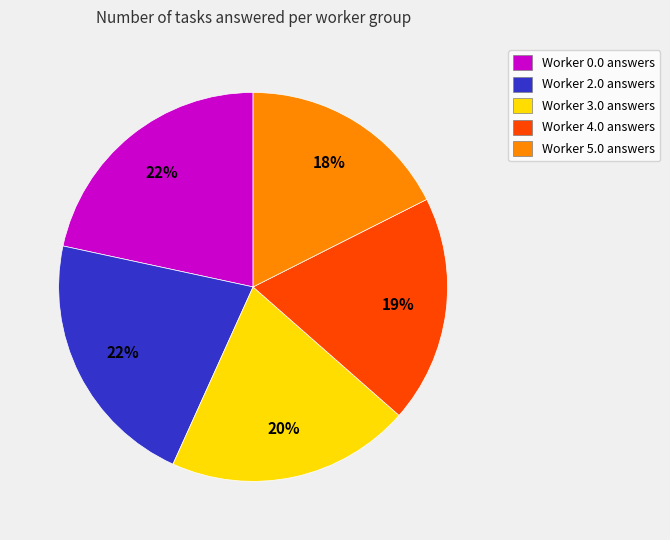

To the nearest percent, what percentage of the pie is Worker 4.0?

19%